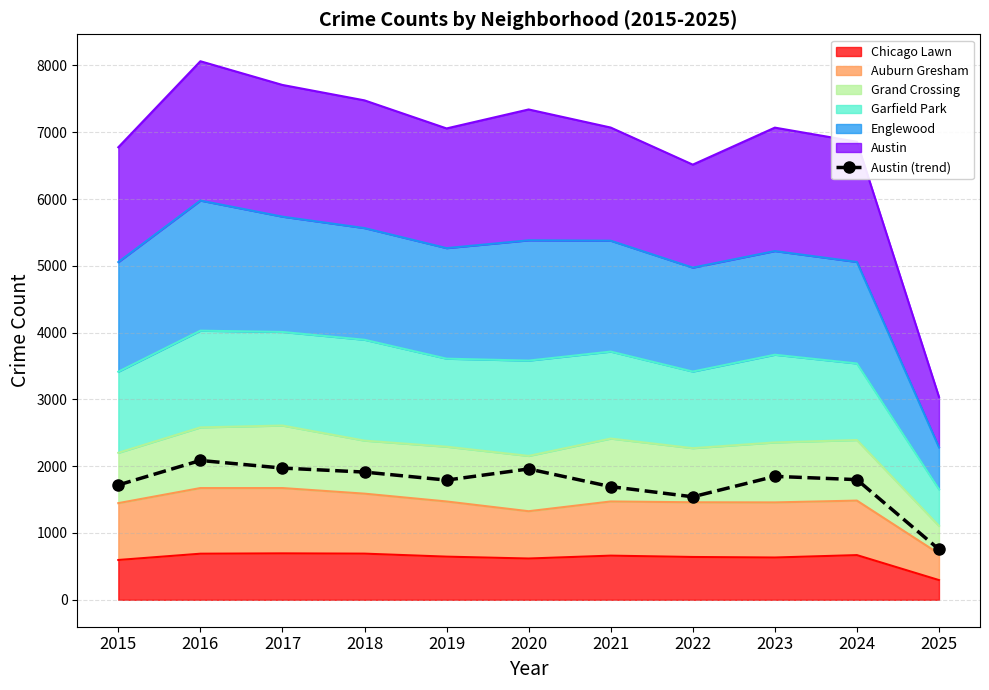

Rank the categories by value from highest to lowest.

2016, 2017, 2020, 2018, 2023, 2024, 2019, 2015, 2021, 2022, 2025